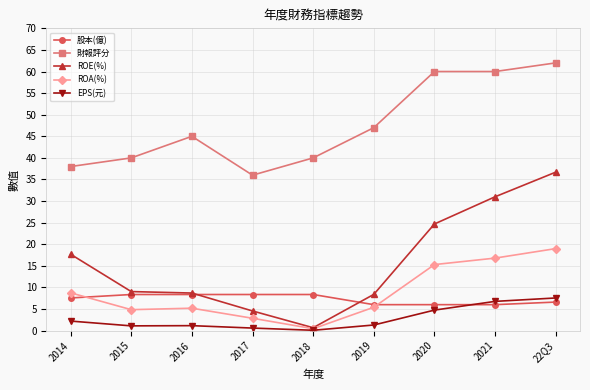

What is the total value across all series at 2021?

120.6